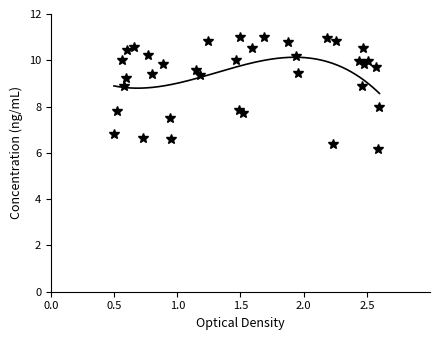

How many interior local valleys (lower than both neighbors) does the data have?

12